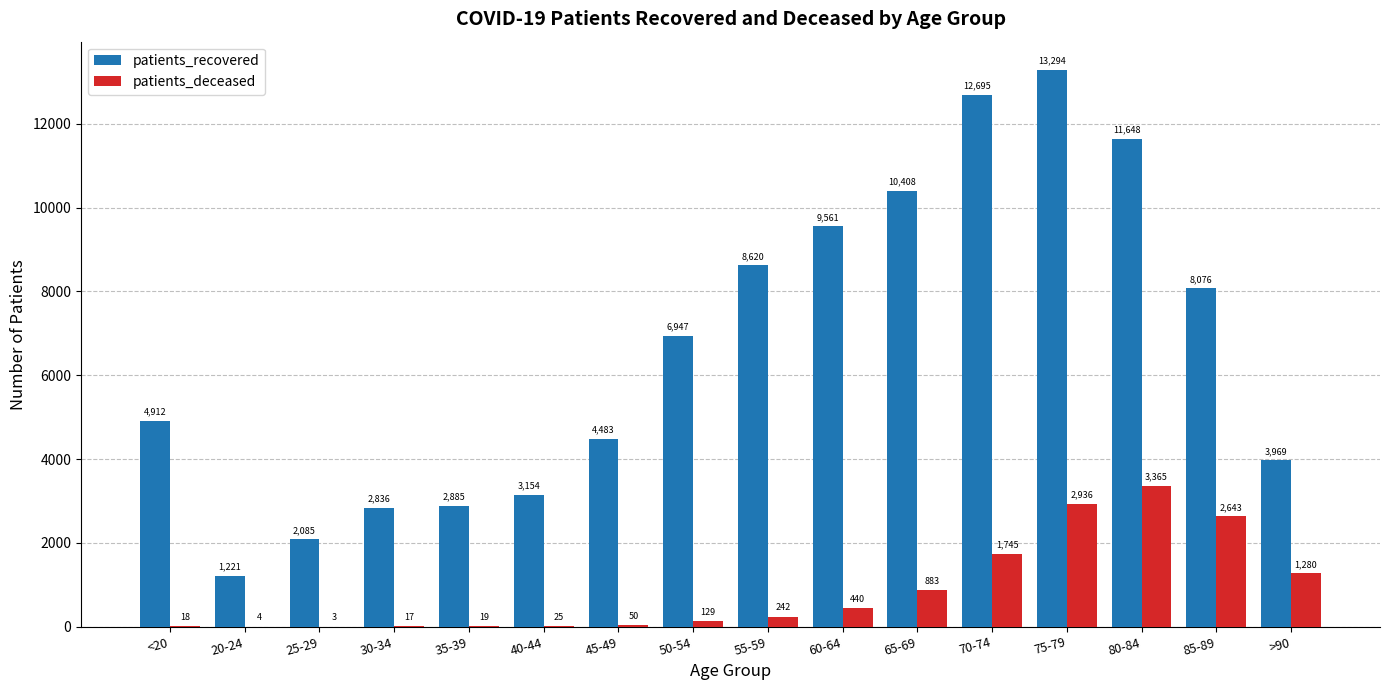

How many groups of bars are there?

16